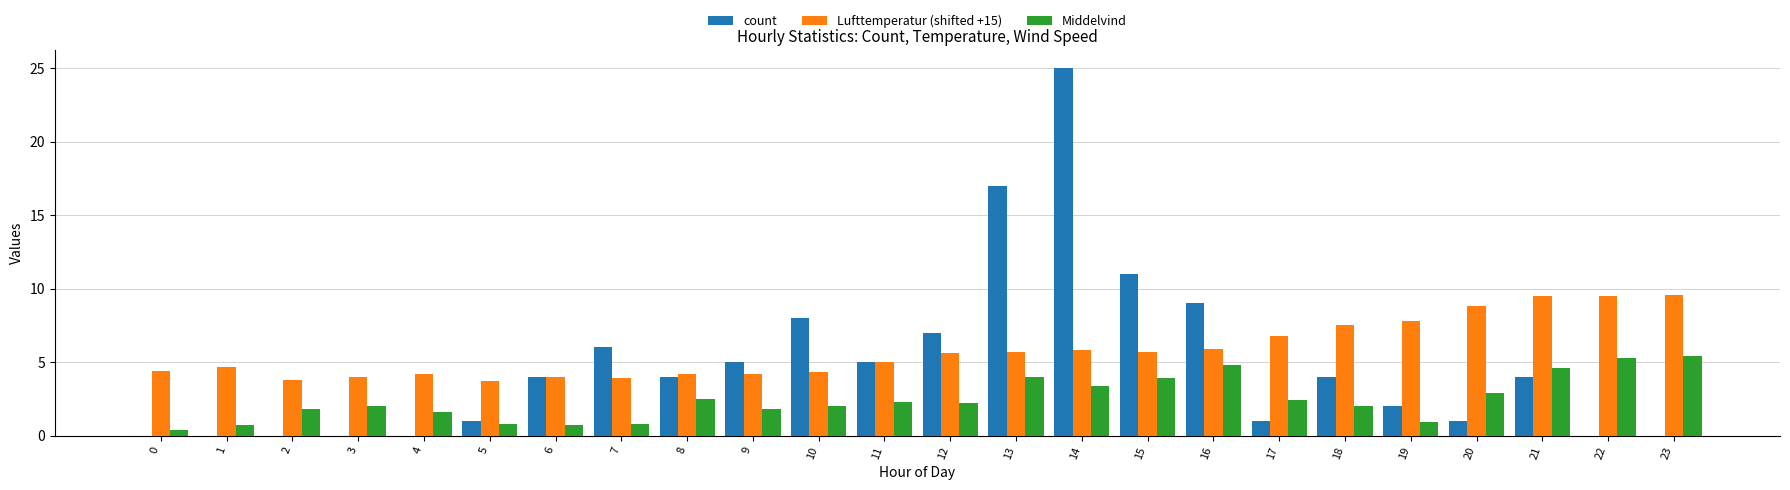

Which series changed the most between 1 and 18?

count